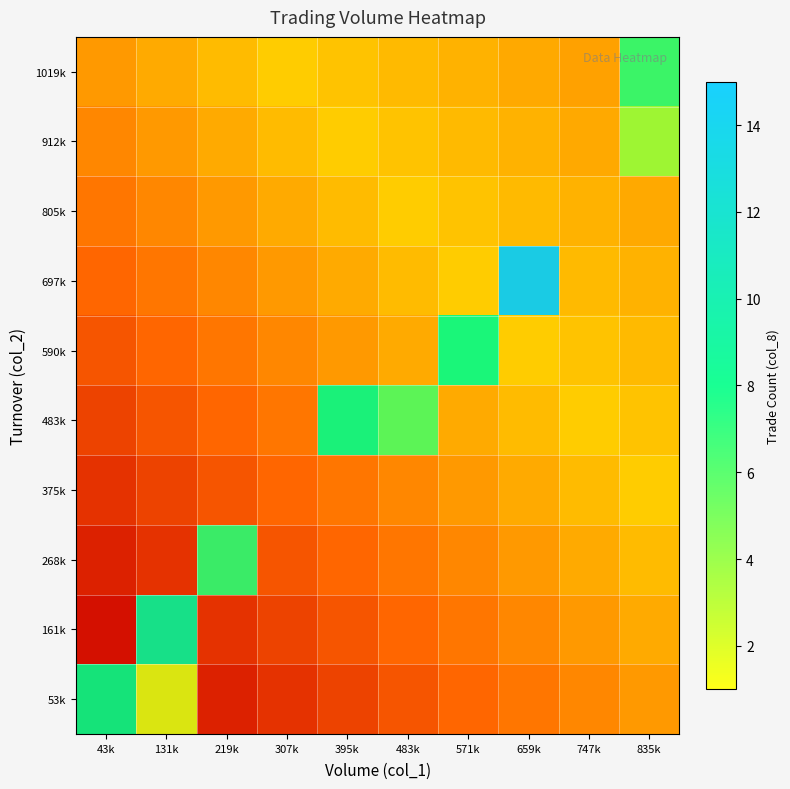

Which series has the largest range (max minus min)?

53k